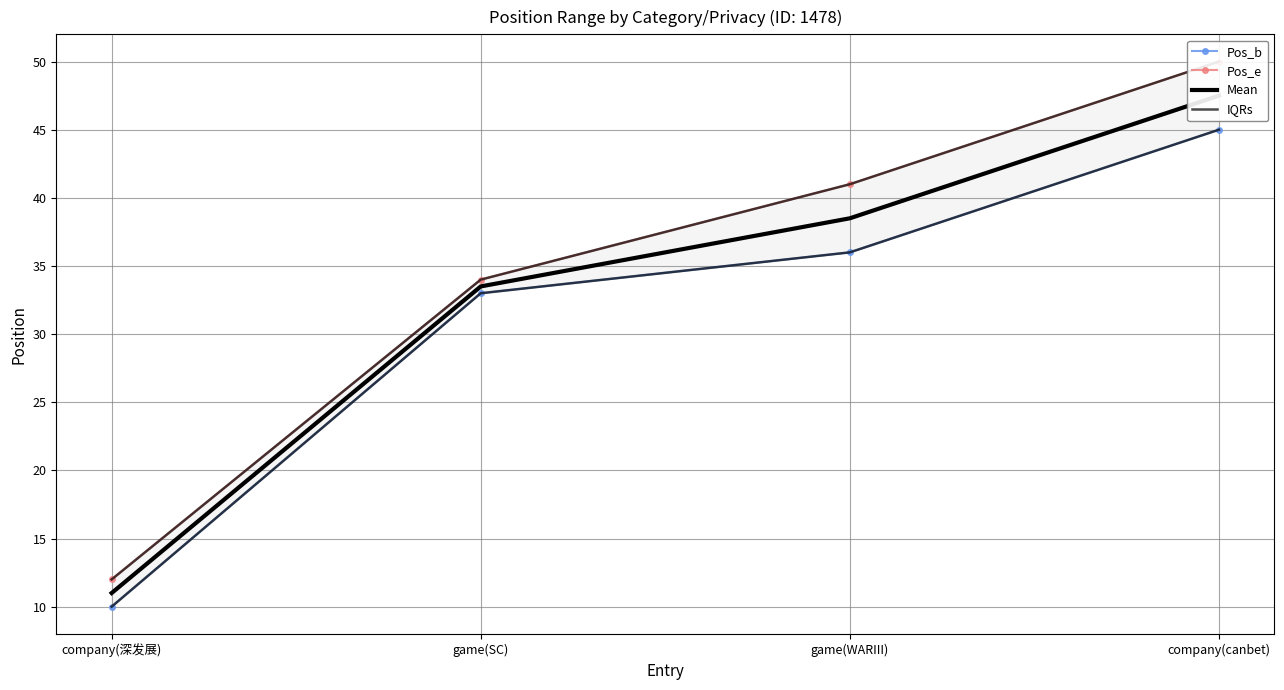

List the series in order of their peak value, lowest first.

Pos_b, IQRs, Mean, Pos_e